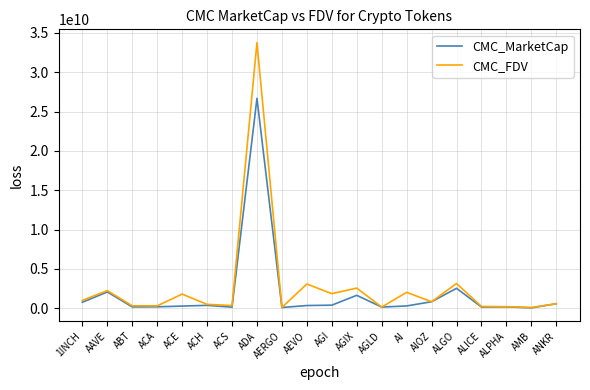

How many lines are shown in the chart?

2